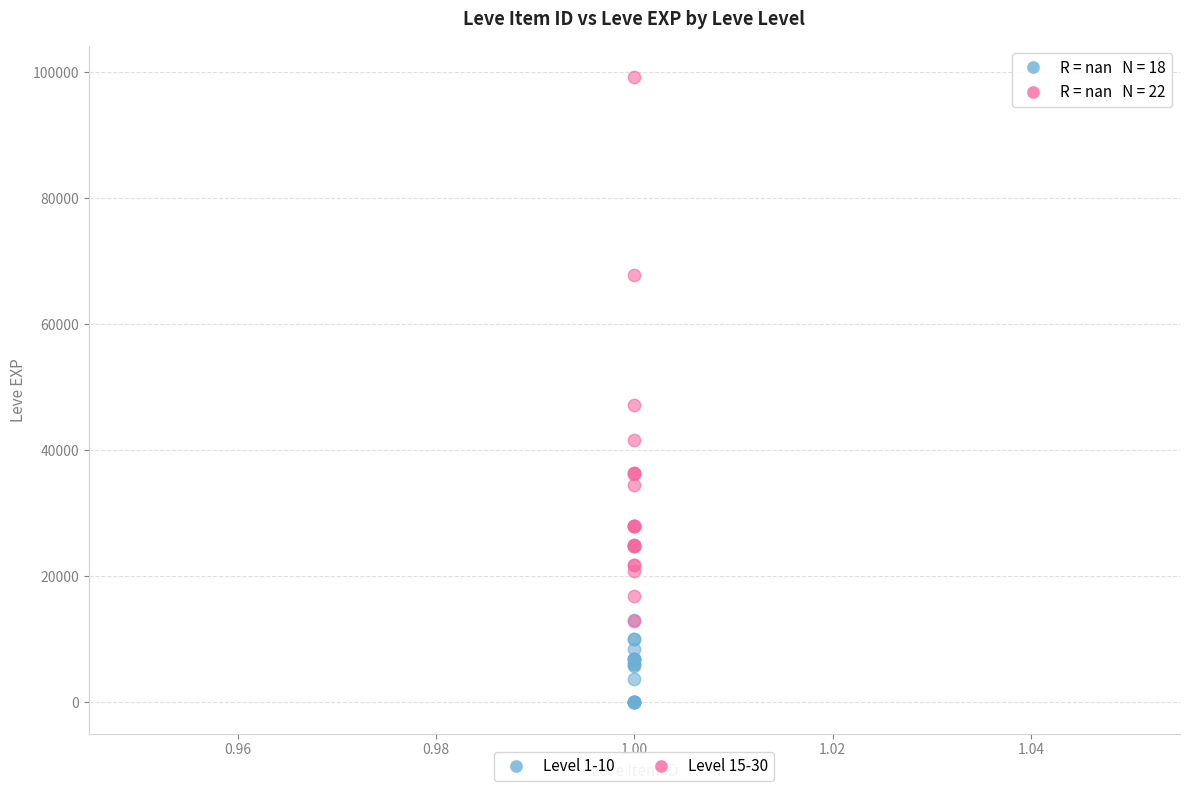

Which series contains the highest Y value?

Level 15-30